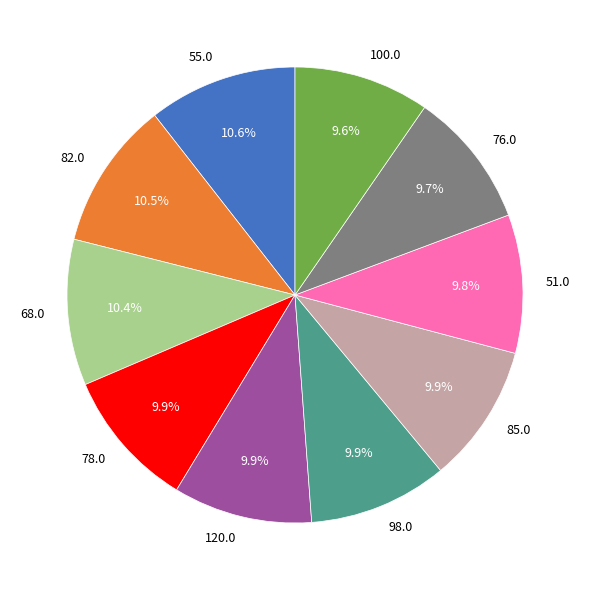

Which has a higher value, 76.0 or 55.0?

55.0